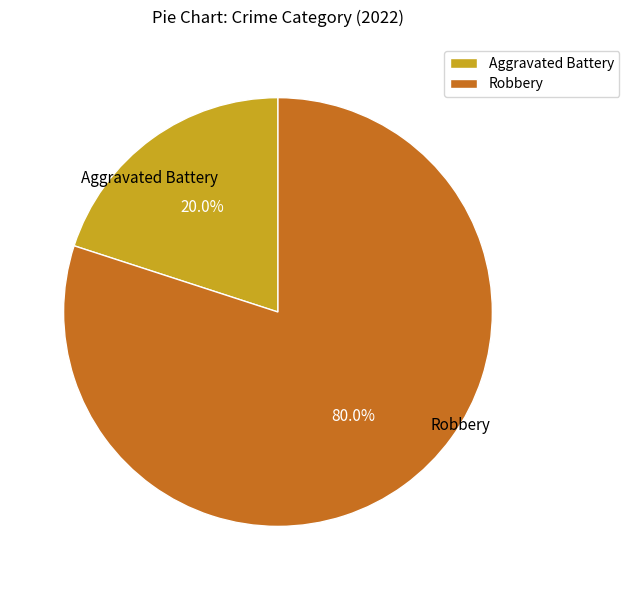

Which category has the smallest portion of the pie?

Aggravated Battery